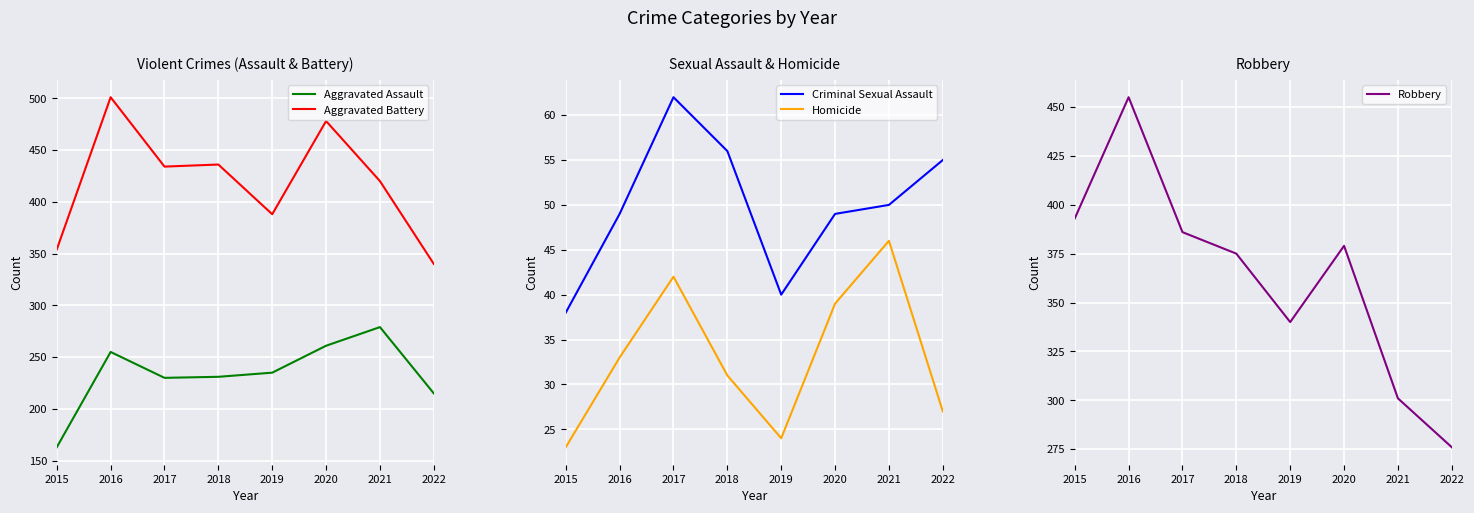

List the labels in order of Aggravated Battery value, largest first.

2016, 2020, 2018, 2017, 2021, 2019, 2015, 2022